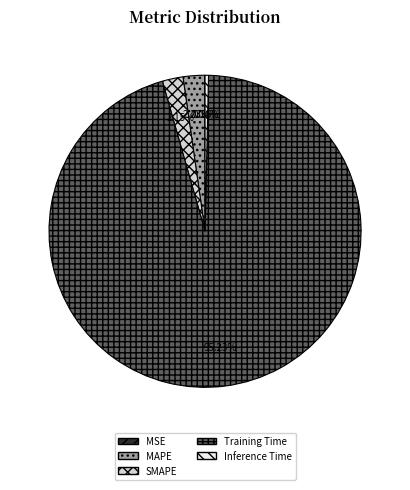

Is there any slice that represents more than half of the pie?

Yes